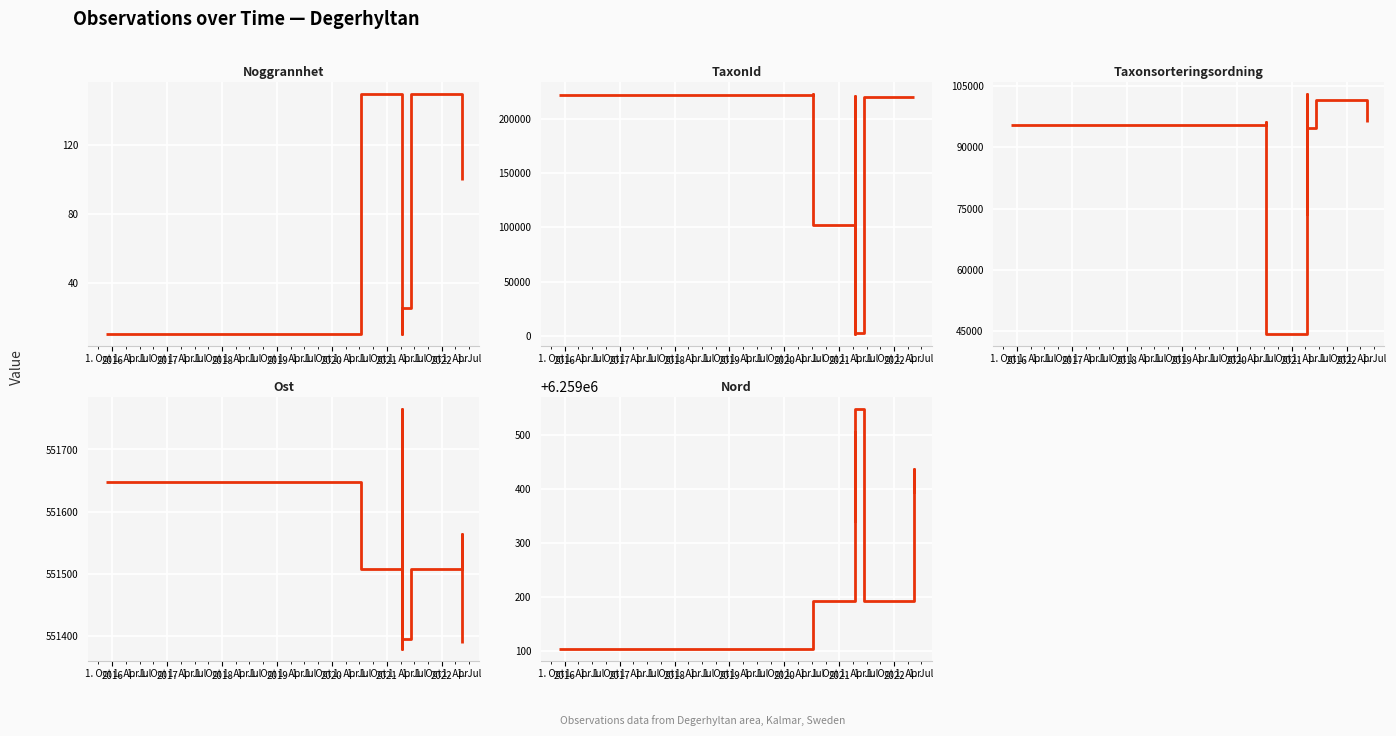

Does the chart display data point markers on the line(s)?

No